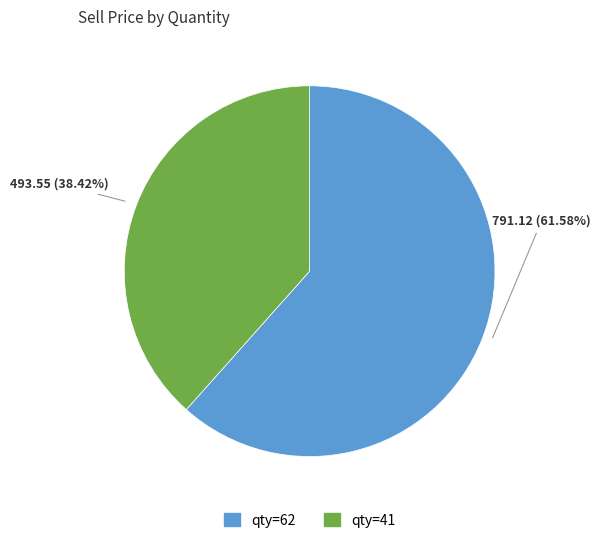

Does any single category account for the majority?

Yes